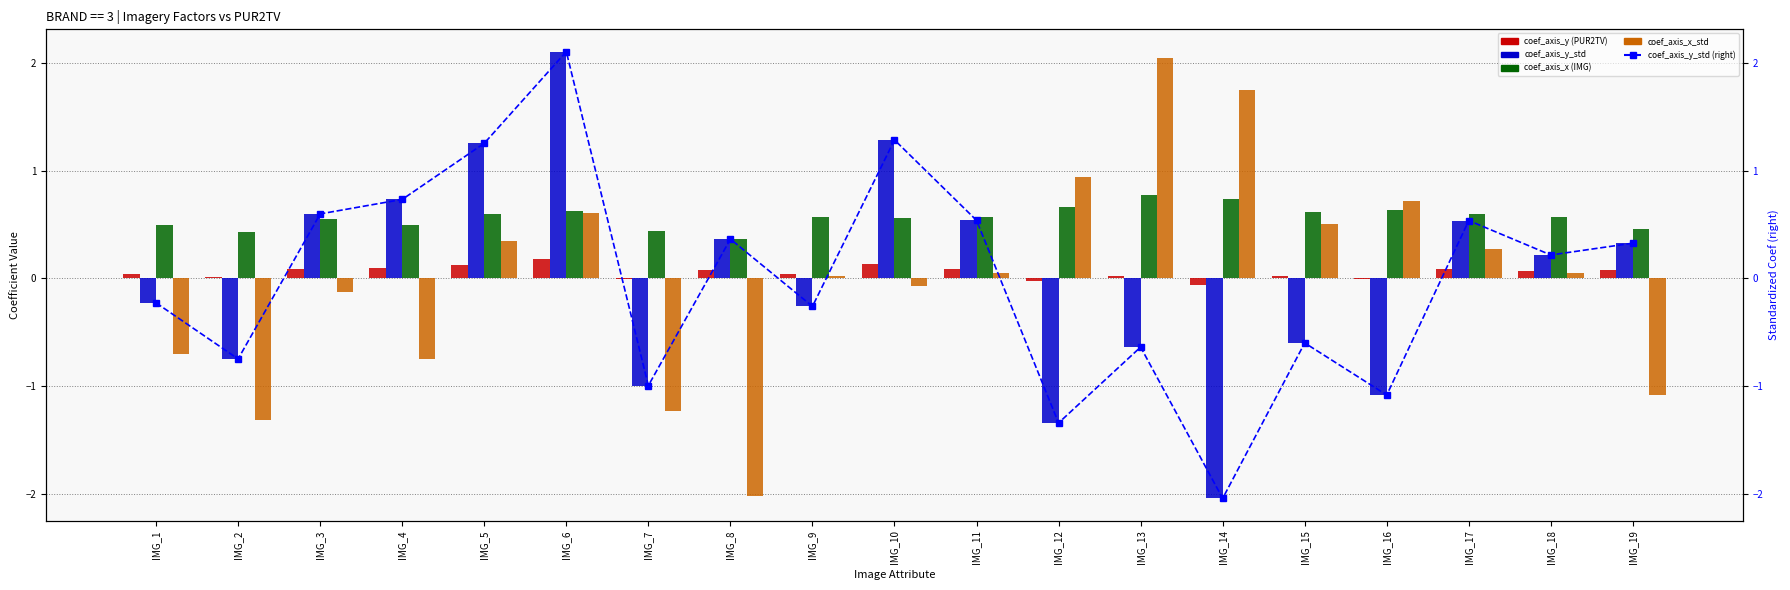

Reading left to right, extract all data points from this chart.

coef_axis_y (PUR2TV): IMG_1=0.0	IMG_2=0.0	IMG_3=0.1	IMG_4=0.1	IMG_5=0.1	IMG_6=0.2	IMG_7=-0.0	IMG_8=0.1	IMG_9=0.0	IMG_10=0.1	IMG_11=0.1	IMG_12=-0.0	IMG_13=0.0	IMG_14=-0.1	IMG_15=0.0	IMG_16=-0.0	IMG_17=0.1	IMG_18=0.1	IMG_19=0.1
coef_axis_y_std: IMG_1=-0.2	IMG_2=-0.7	IMG_3=0.6	IMG_4=0.7	IMG_5=1.3	IMG_6=2.1	IMG_7=-1.0	IMG_8=0.4	IMG_9=-0.3	IMG_10=1.3	IMG_11=0.5	IMG_12=-1.3	IMG_13=-0.6	IMG_14=-2.0	IMG_15=-0.6	IMG_16=-1.1	IMG_17=0.5	IMG_18=0.2	IMG_19=0.3
coef_axis_x (IMG): IMG_1=0.5	IMG_2=0.4	IMG_3=0.6	IMG_4=0.5	IMG_5=0.6	IMG_6=0.6	IMG_7=0.4	IMG_8=0.4	IMG_9=0.6	IMG_10=0.6	IMG_11=0.6	IMG_12=0.7	IMG_13=0.8	IMG_14=0.7	IMG_15=0.6	IMG_16=0.6	IMG_17=0.6	IMG_18=0.6	IMG_19=0.5
coef_axis_x_std: IMG_1=-0.7	IMG_2=-1.3	IMG_3=-0.1	IMG_4=-0.7	IMG_5=0.3	IMG_6=0.6	IMG_7=-1.2	IMG_8=-2.0	IMG_9=0.0	IMG_10=-0.1	IMG_11=0.1	IMG_12=0.9	IMG_13=2.0	IMG_14=1.7	IMG_15=0.5	IMG_16=0.7	IMG_17=0.3	IMG_18=0.1	IMG_19=-1.1
coef_axis_y_std (right): IMG_1=-0.2	IMG_2=-0.7	IMG_3=0.6	IMG_4=0.7	IMG_5=1.3	IMG_6=2.1	IMG_7=-1.0	IMG_8=0.4	IMG_9=-0.3	IMG_10=1.3	IMG_11=0.5	IMG_12=-1.3	IMG_13=-0.6	IMG_14=-2.0	IMG_15=-0.6	IMG_16=-1.1	IMG_17=0.5	IMG_18=0.2	IMG_19=0.3